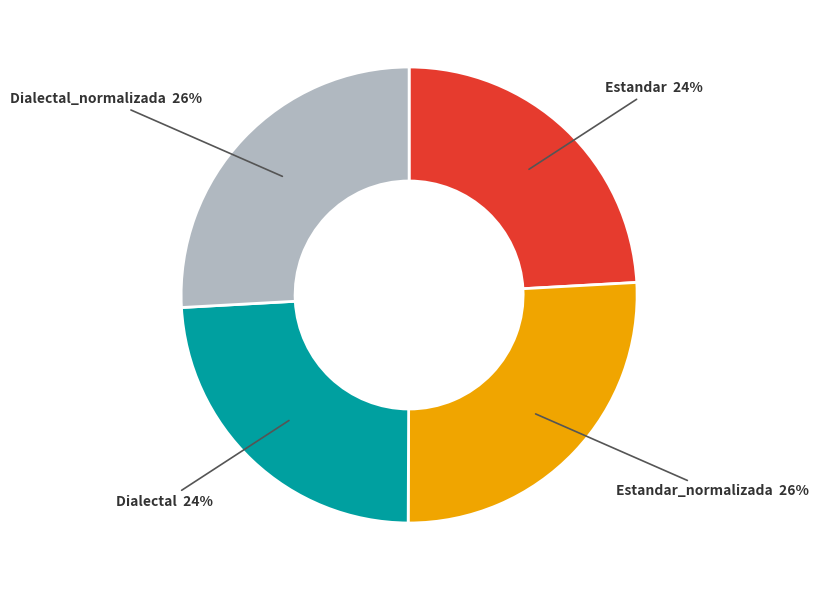

To the nearest percent, what is the average slice percentage?

25%